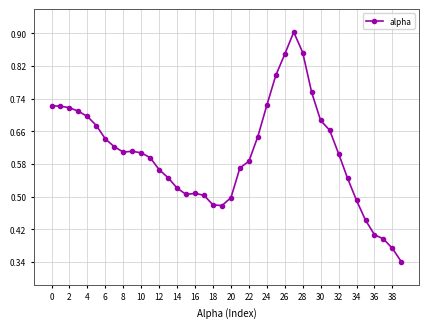

How many values are between 0 and 1?

40